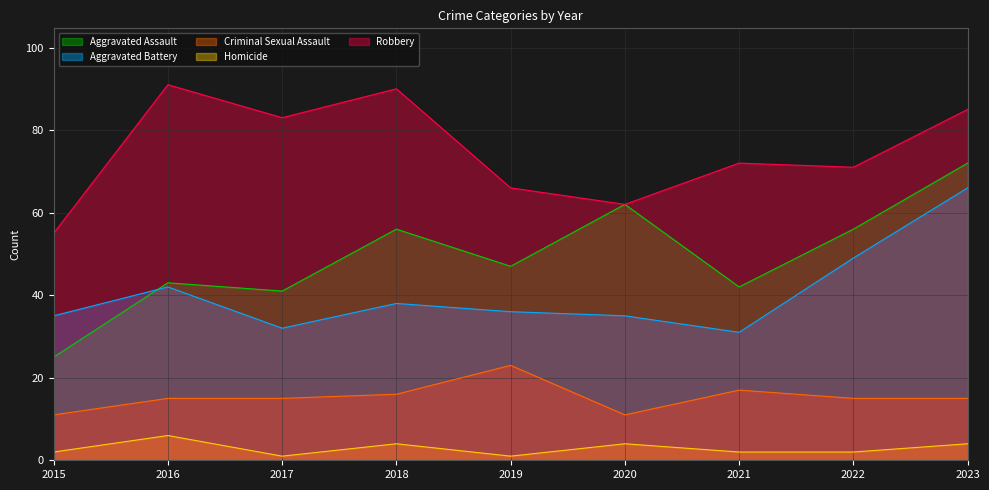

How many lines are shown in the chart?

5